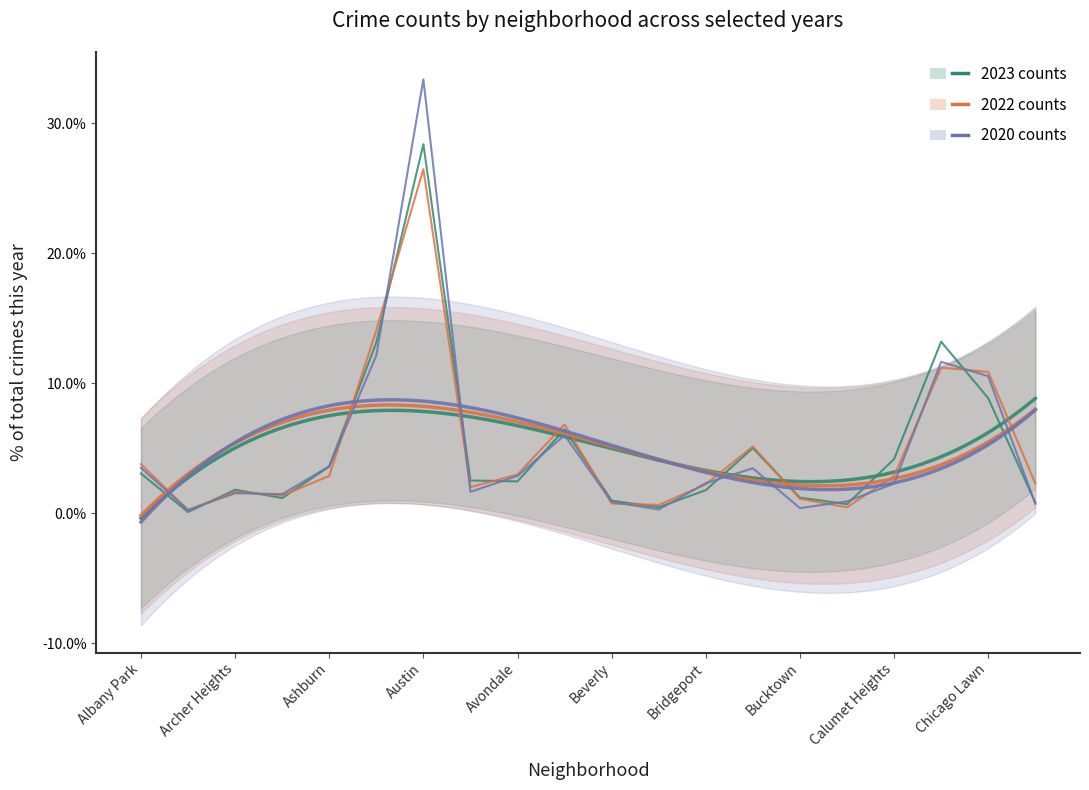

The 2022 counts series shows 0.3 at 11. True or false?

False